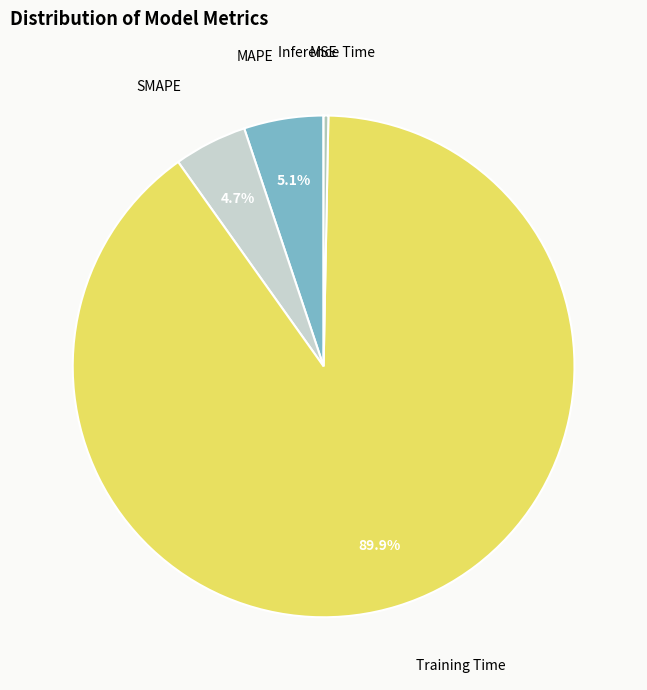

How much of the chart is everything except Training Time?

10.1%